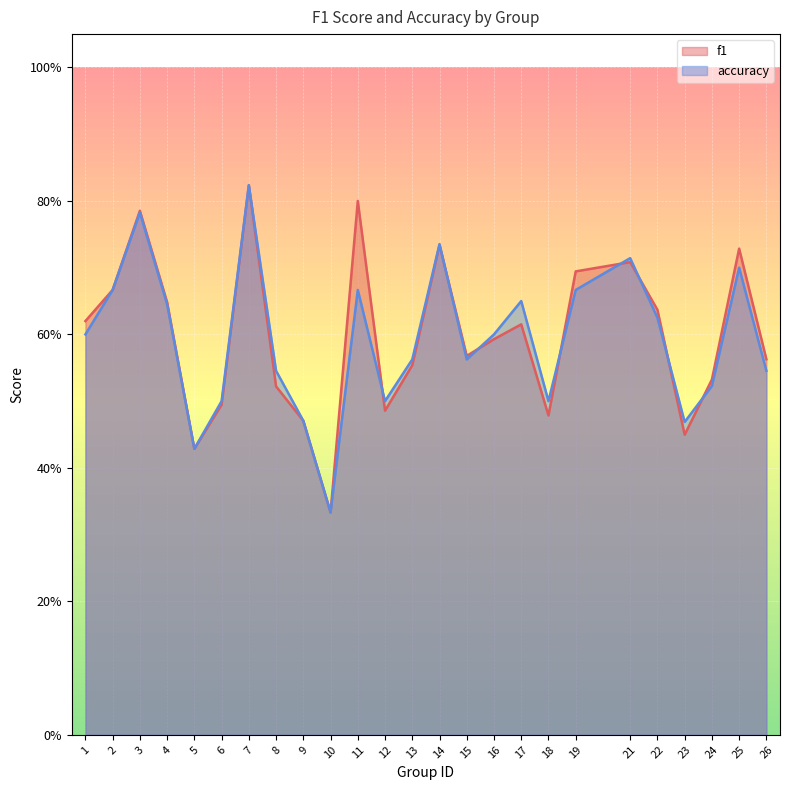

How many interior local valleys does the f1 series have?

6